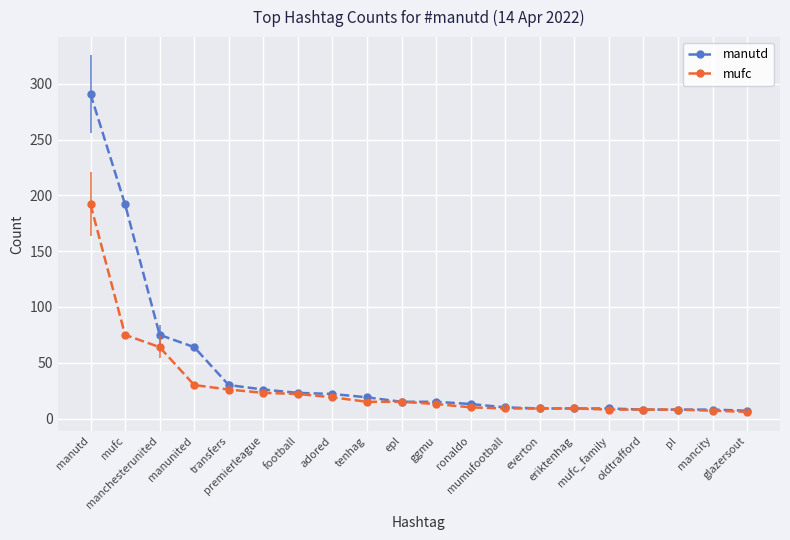

Reading right to left, extract all data points from this chart.

manutd: glazersout=7	mancity=8	pl=8	oldtrafford=8	mufc_family=9	eriktenhag=9	everton=9	mumufootball=10	ronaldo=13	ggmu=15	epl=15	tenhag=19	adored=22	football=23	premierleague=26	transfers=30	manunited=64	manchesterunited=75	mufc=192	manutd=291
mufc: glazersout=6	mancity=7	pl=8	oldtrafford=8	mufc_family=8	eriktenhag=9	everton=9	mumufootball=9	ronaldo=10	ggmu=13	epl=15	tenhag=15	adored=19	football=22	premierleague=23	transfers=26	manunited=30	manchesterunited=64	mufc=75	manutd=192